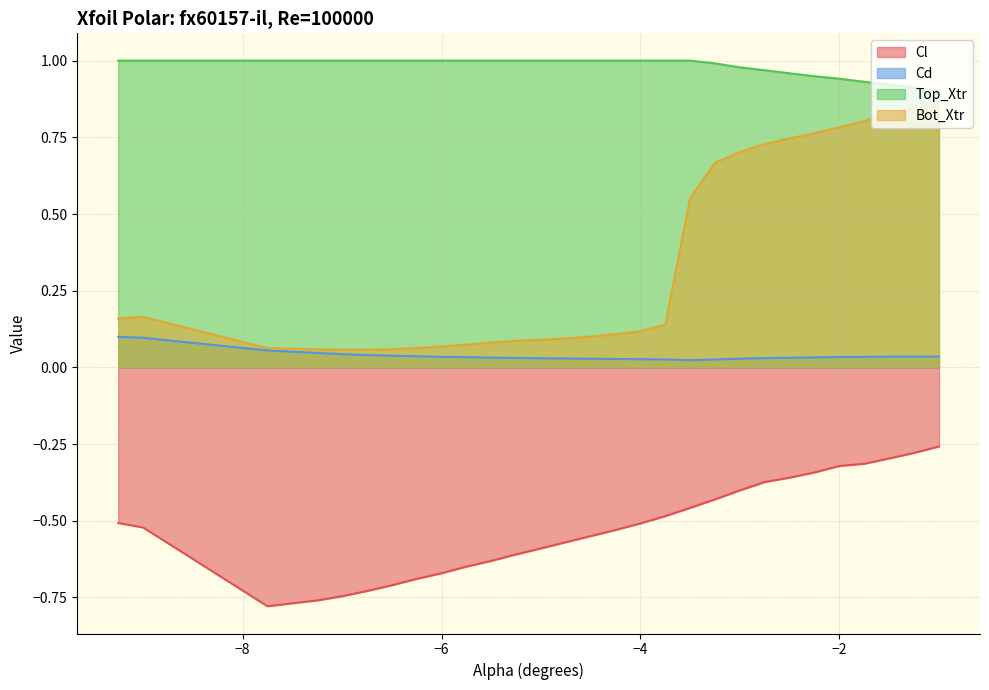

How many distinct data groups are displayed?

4